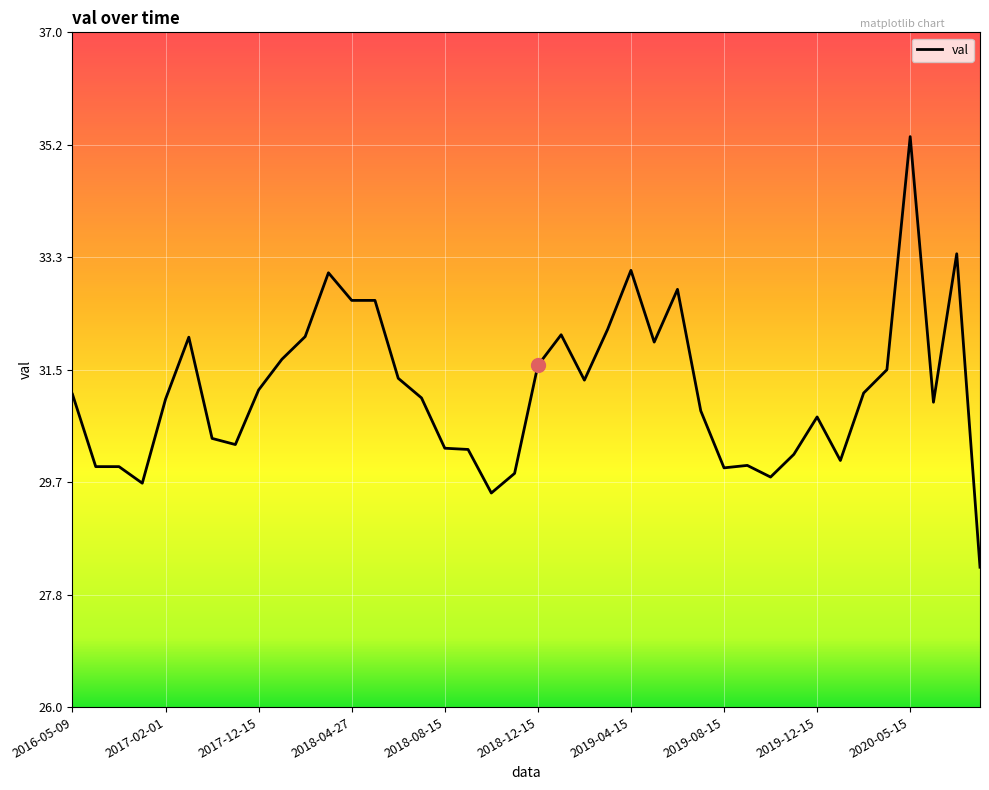

What is the minimum value shown in the chart?

28.3